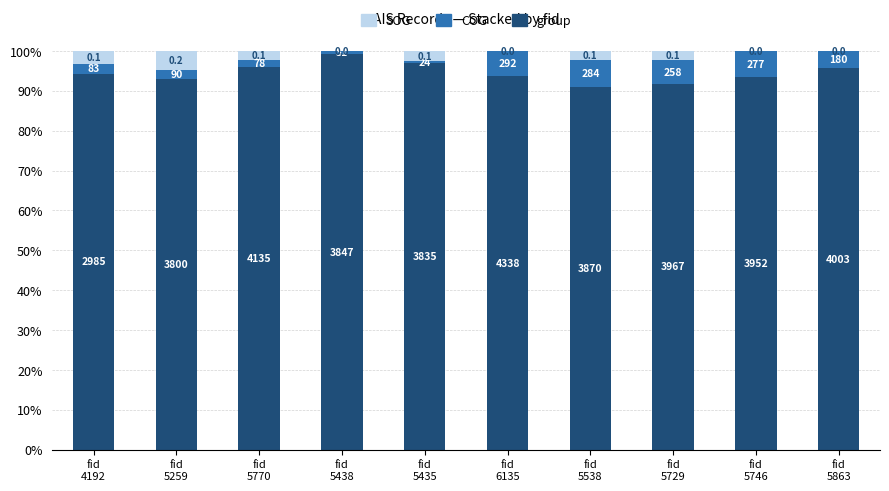

Are the bars grouped side by side (vs. stacked)?

No